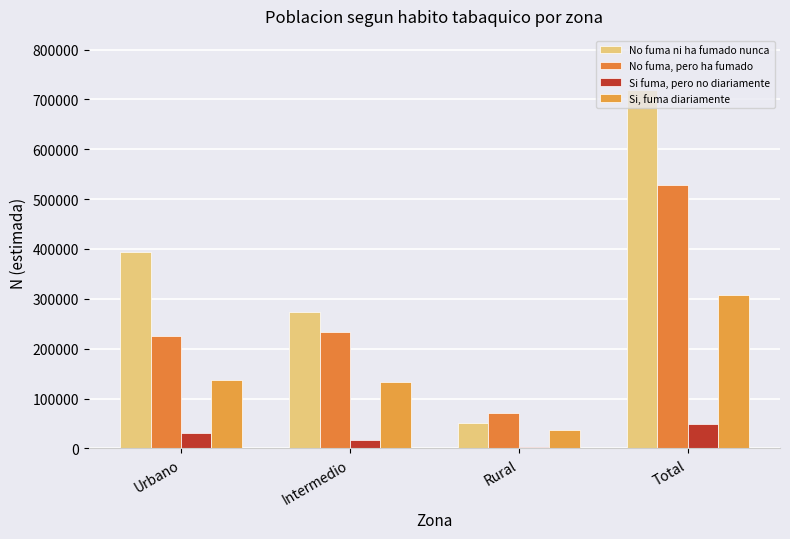

List the labels in order of Si, fuma diariamente value, smallest first.

Rural, Intermedio, Urbano, Total